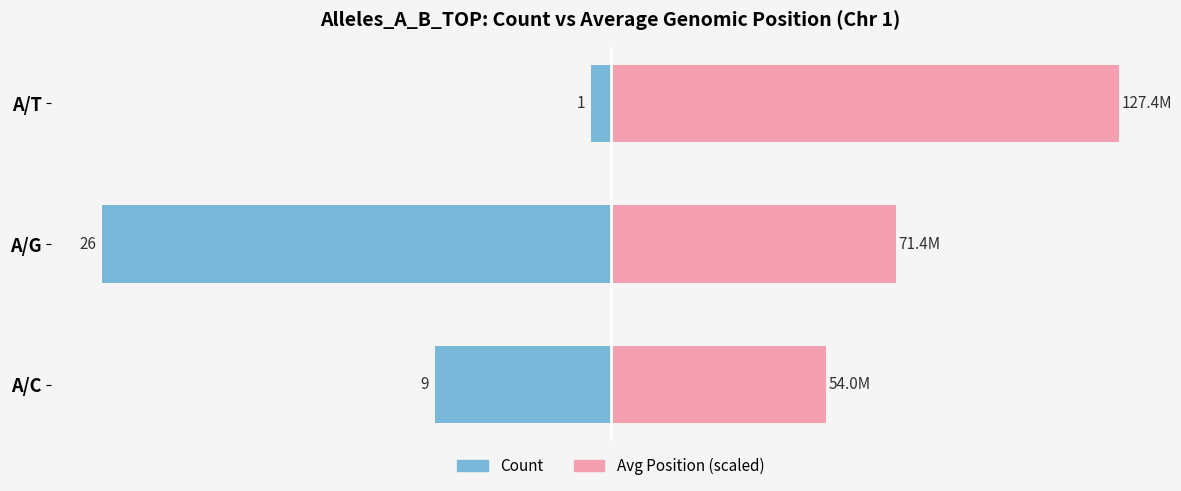

Which series changed the most between A/G and A/T?

Count